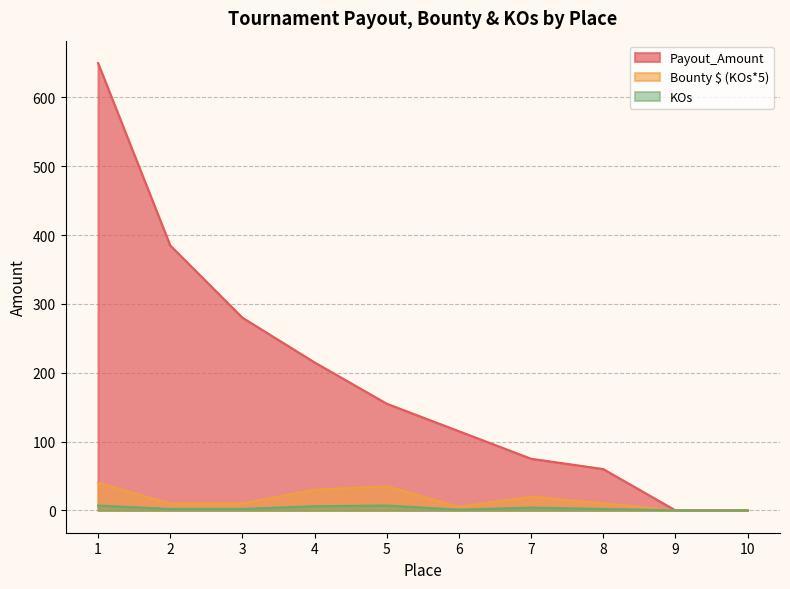

Does the chart display data point markers on the line(s)?

No